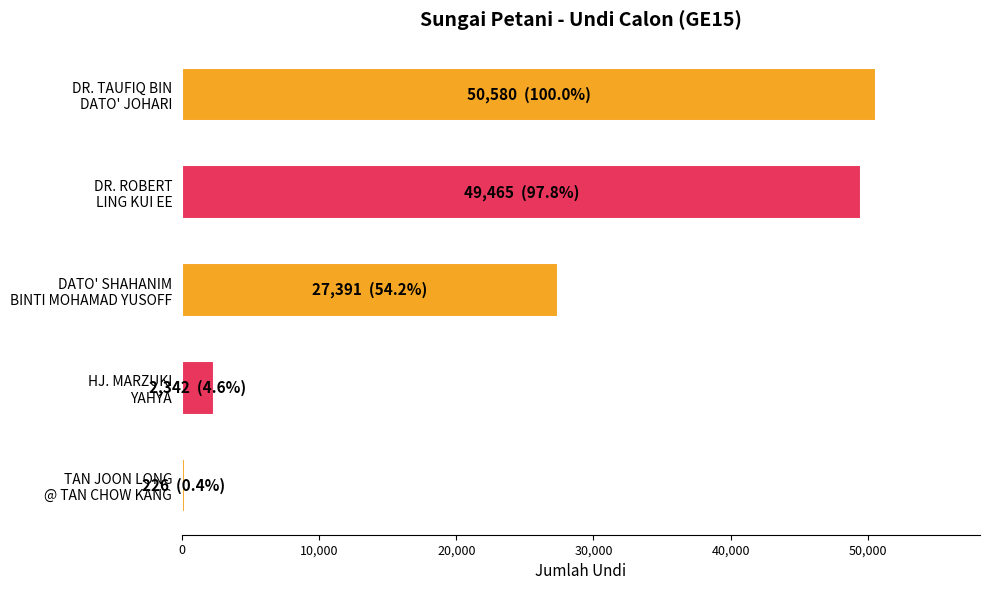

Rank the categories by value from highest to lowest.

DR. TAUFIQ BIN
DATO' JOHARI, DR. ROBERT
LING KUI EE, DATO' SHAHANIM
BINTI MOHAMAD YUSOFF, HJ. MARZUKI
YAHYA, TAN JOON LONG
@ TAN CHOW KANG